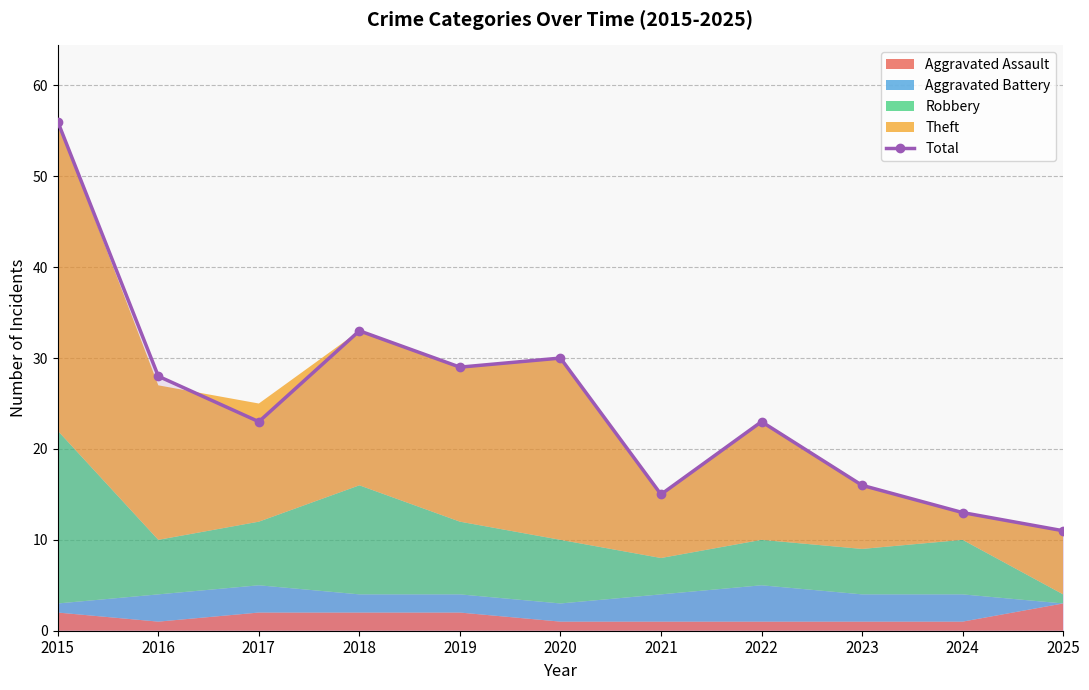

How many points are higher than both their immediate neighbors (excluding endpoints)?

3